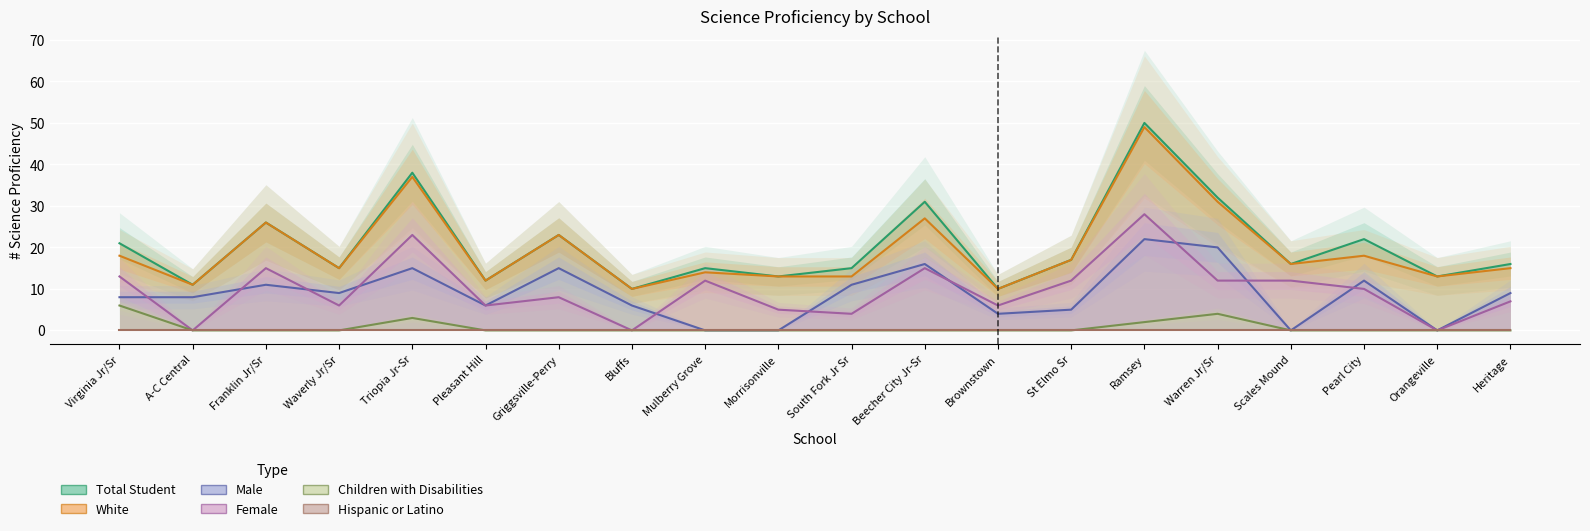

True or false: Total Student and Female cross at least once.

False